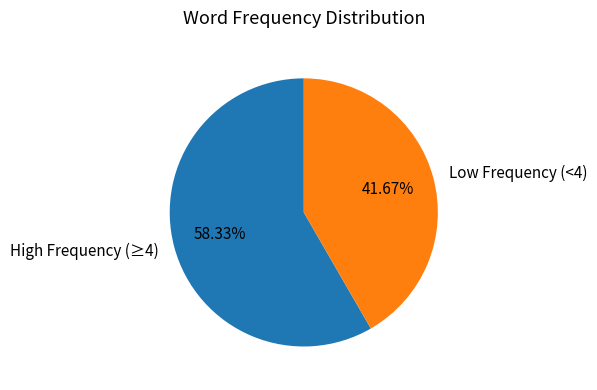

Rank the categories by value from highest to lowest.

High Frequency (≥4), Low Frequency (<4)